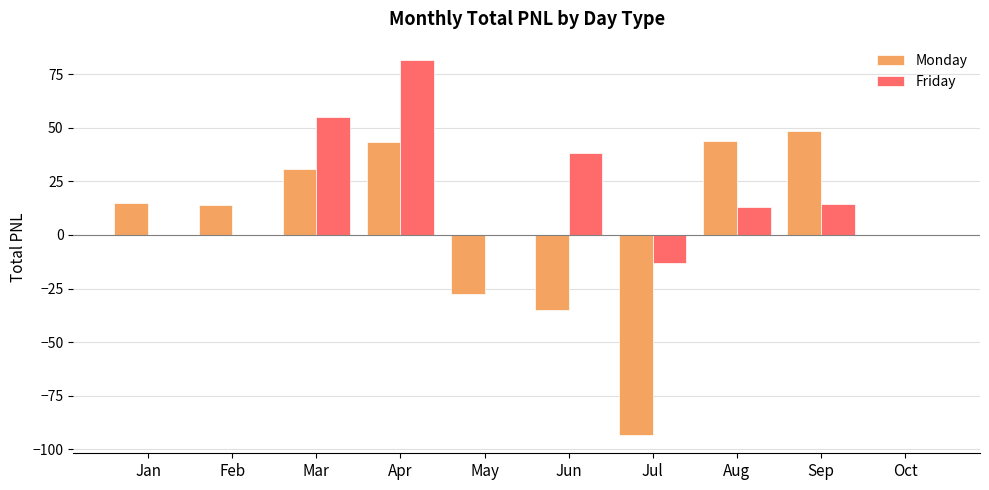

What is the sum of the Monday values at Jul and Aug?

-49.1